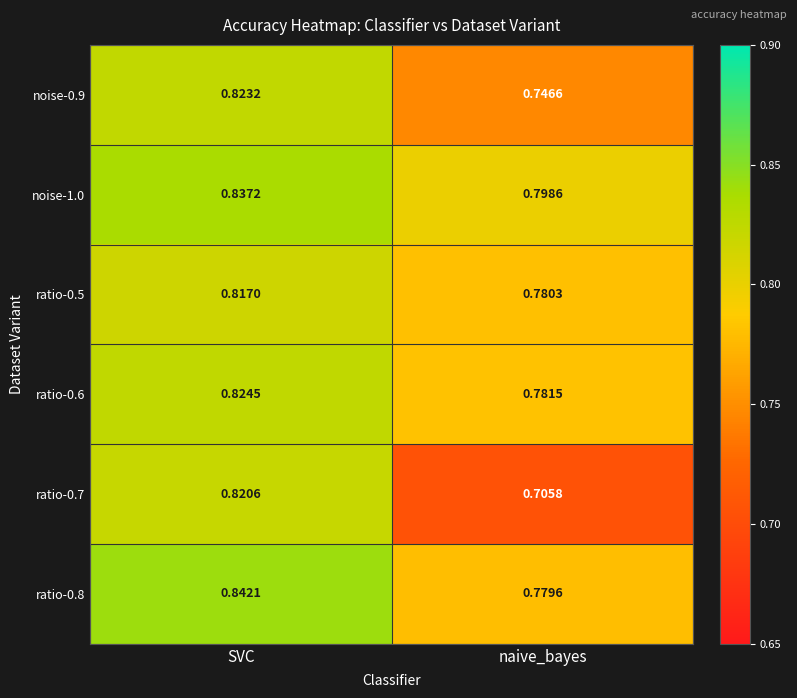

Count the number of categories in the chart.

2